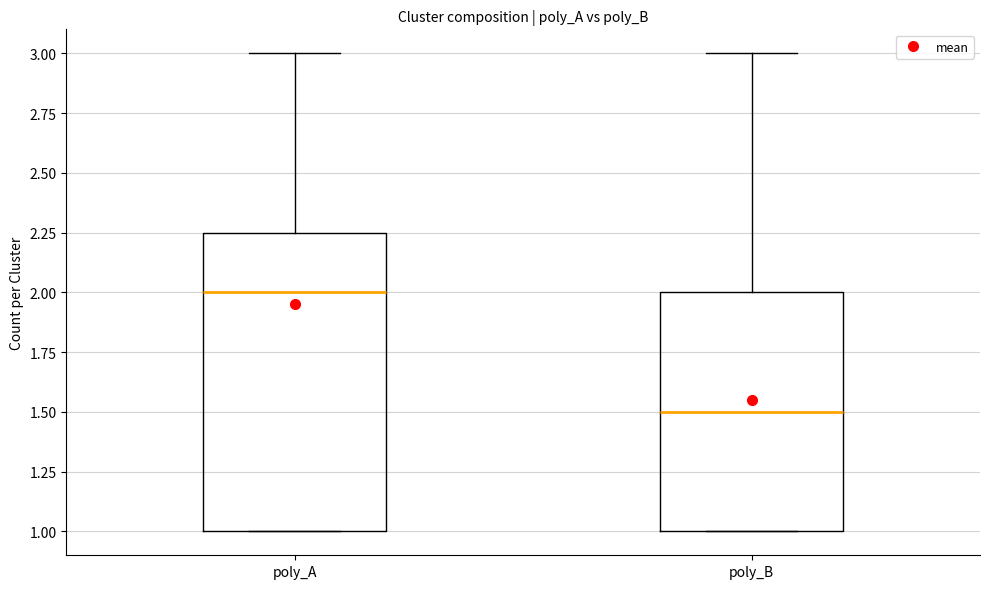

Reading left to right, read every box against the y-axis: the position of its median line, the range the box covers, and the ends of its whiskers. The values are not printed on the chart, so give them approximately, as read against the axis.

poly_A: median 2.00, box 1.00 to 2.25, whiskers 1.00 to 3.00
poly_B: median 1.50, box 1.00 to 2.00, whiskers 1.00 to 3.00